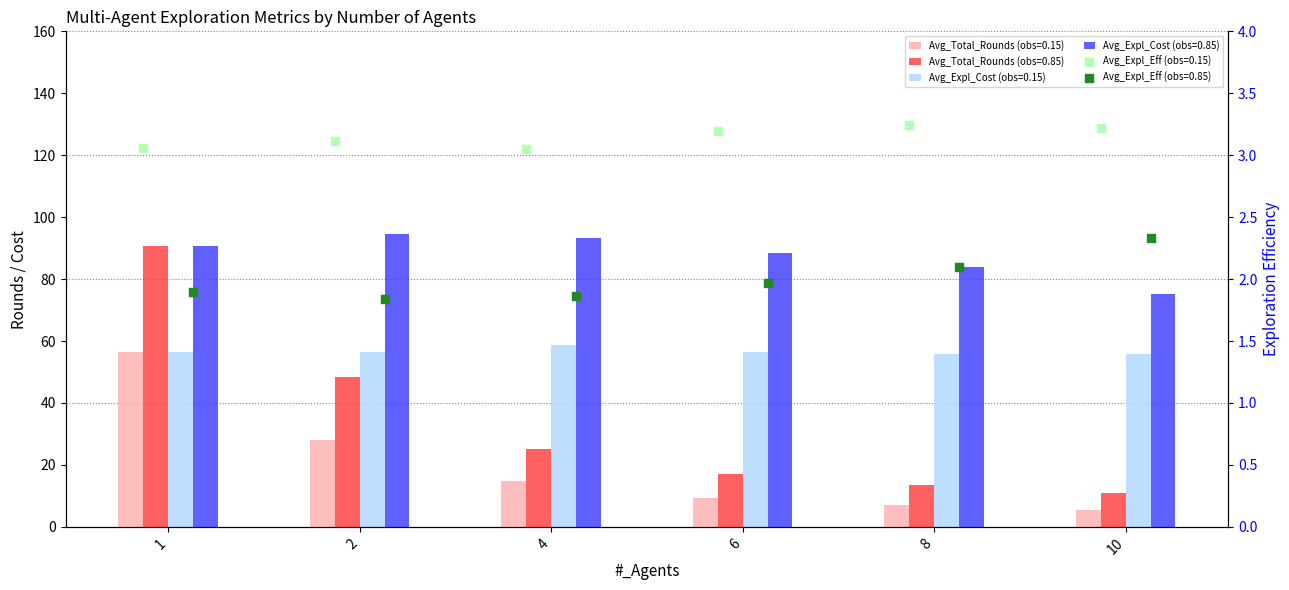

Which series has the largest total across all categories?

Avg_Expl_Cost (obs=0.85)